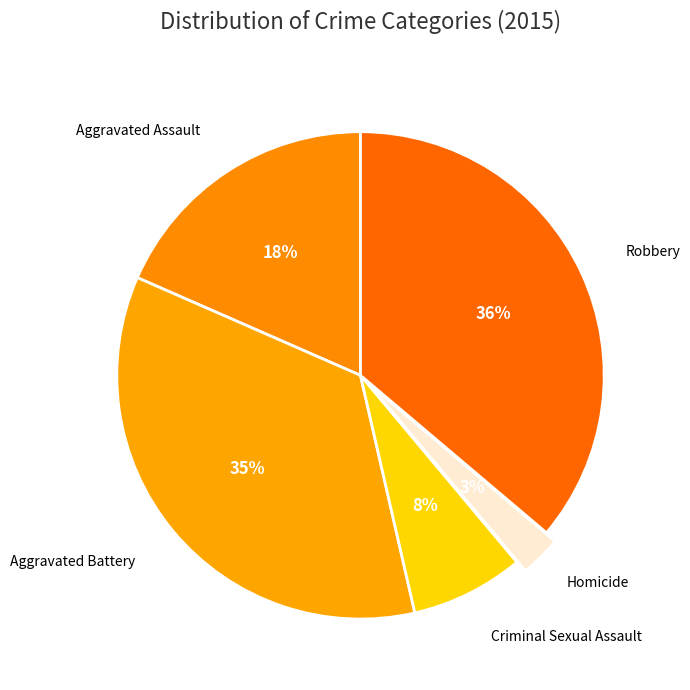

How many segments does this pie chart have?

5